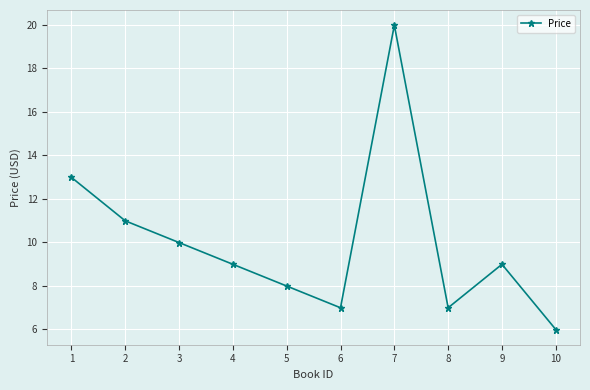

True or false: the data shows 9.0 at 4.

True